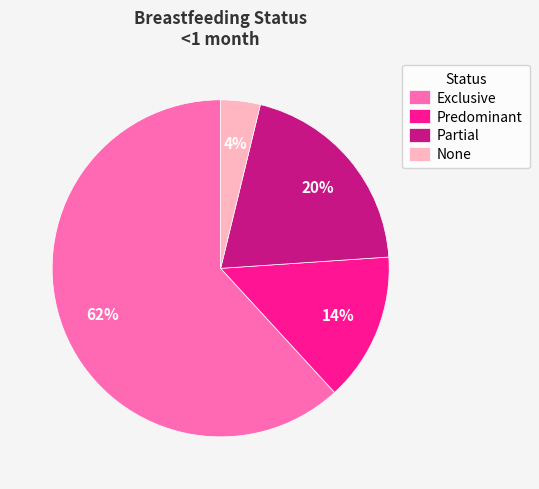

What is the largest slice in the pie chart?

Exclusive